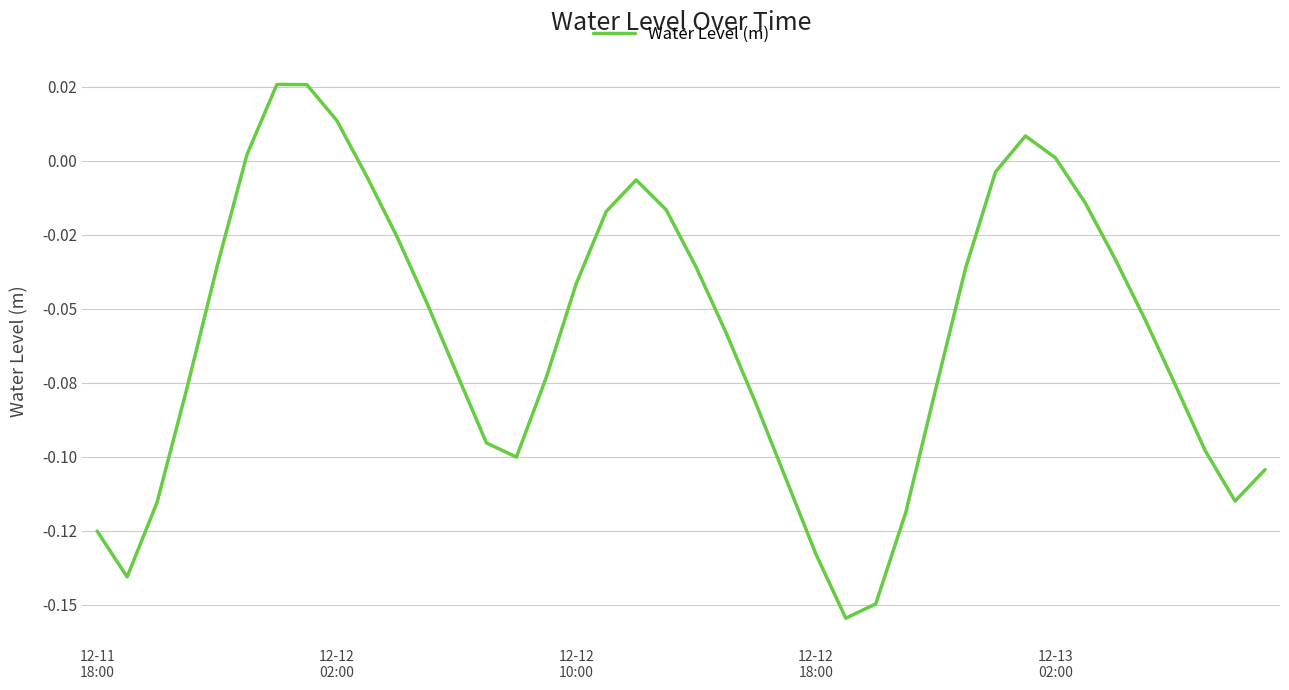

True or false: the data has more than 1 interior local peaks.

True